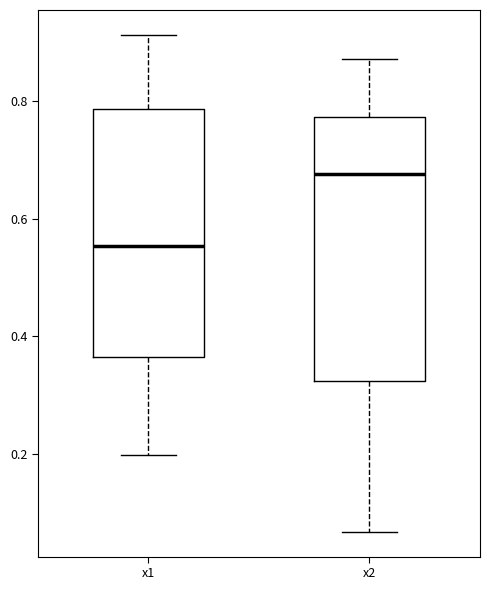

Reading left to right, read every box against the y-axis: the position of its median line, the range the box covers, and the ends of its whiskers. The values are not printed on the chart, so give them approximately, as read against the axis.

x1: median 0.56, box 0.36 to 0.78, whiskers 0.20 to 0.92
x2: median 0.68, box 0.32 to 0.78, whiskers 0.06 to 0.88